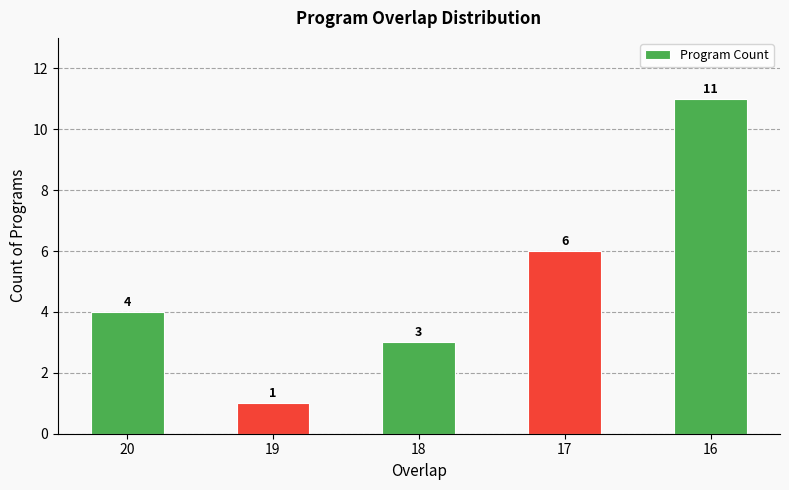

Count the number of data series in this chart.

1